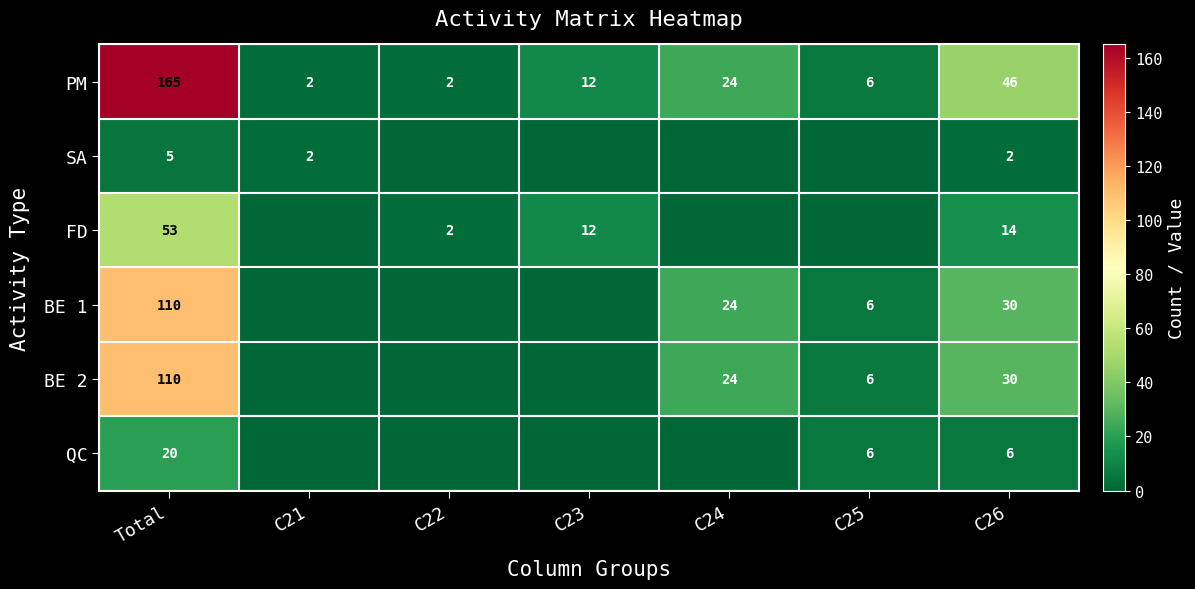

What is the difference between the maximum and minimum values in the PM series?

163